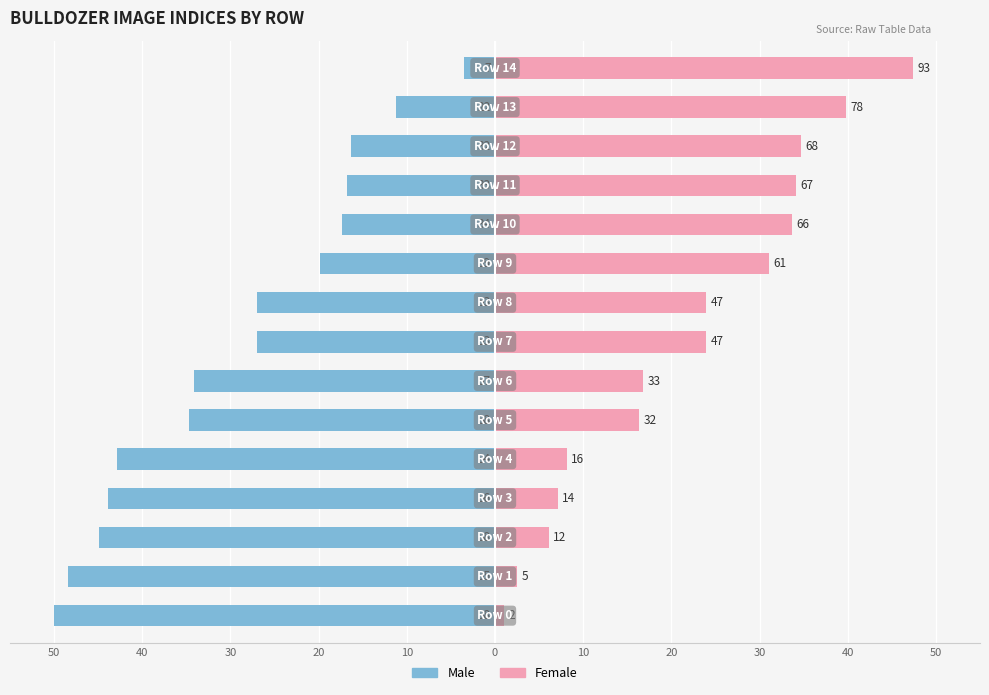

What is the difference between the maximum and second lowest values in the Female series?

44.9